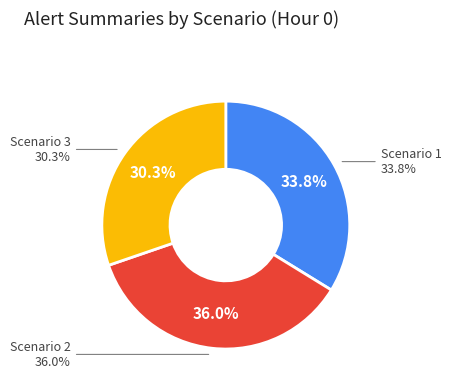

Does any single category account for the majority?

No